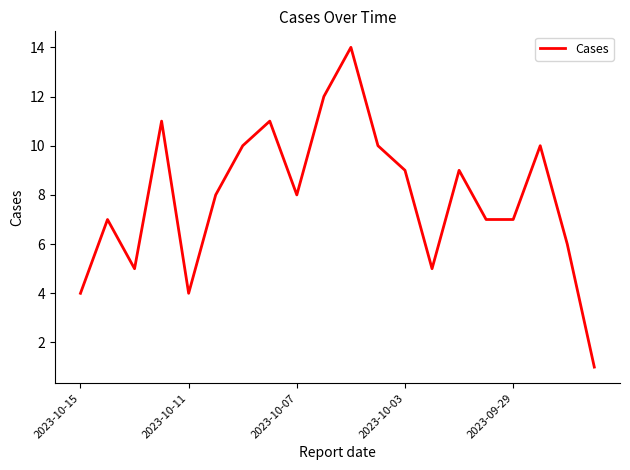

What is the difference between the maximum and minimum values?

13